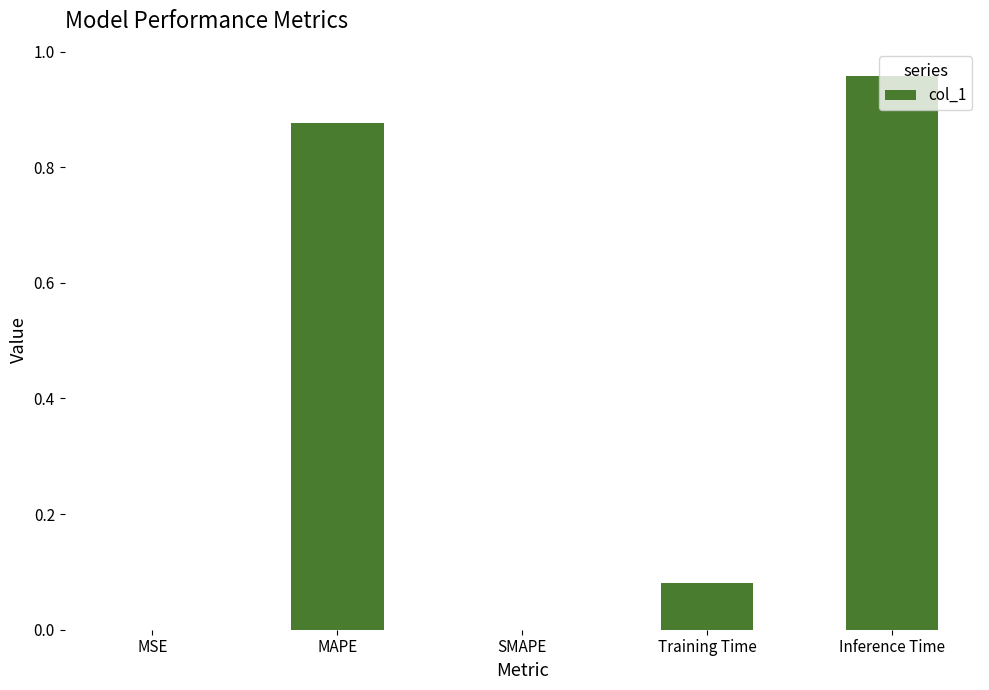

True or false: the data shows 0.0 at MSE.

True